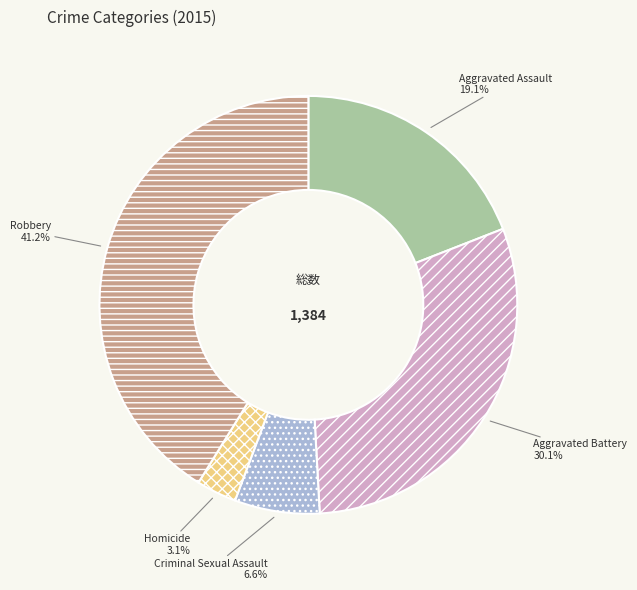

Count the number of slices in the pie.

5